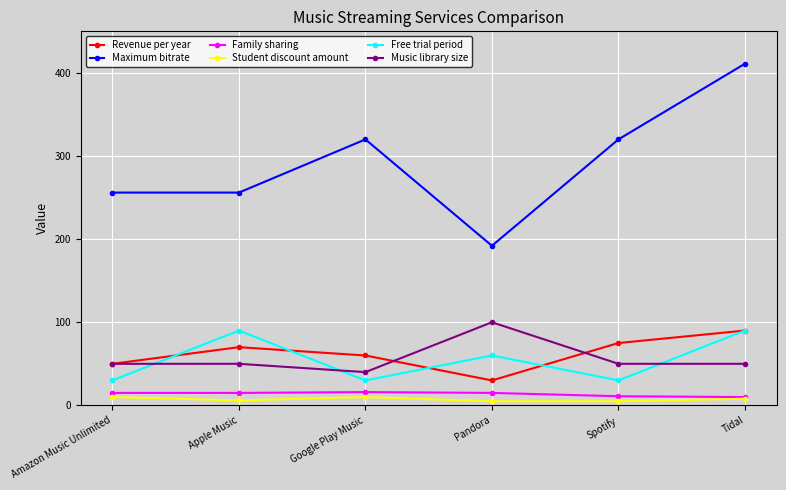

Which series has the widest spread of values?

Maximum bitrate